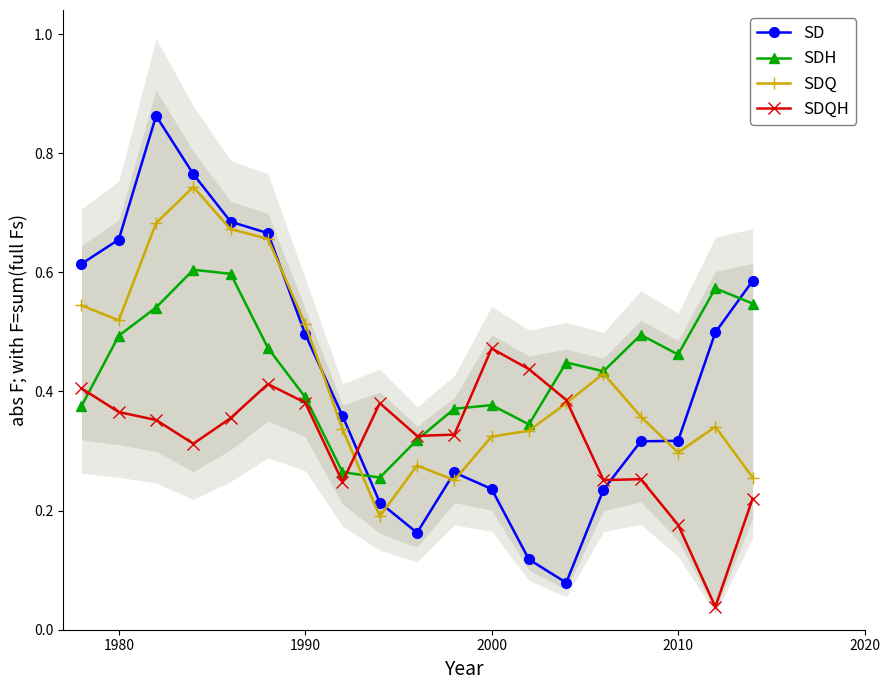

How many SDH values are between 0 and 1?

19